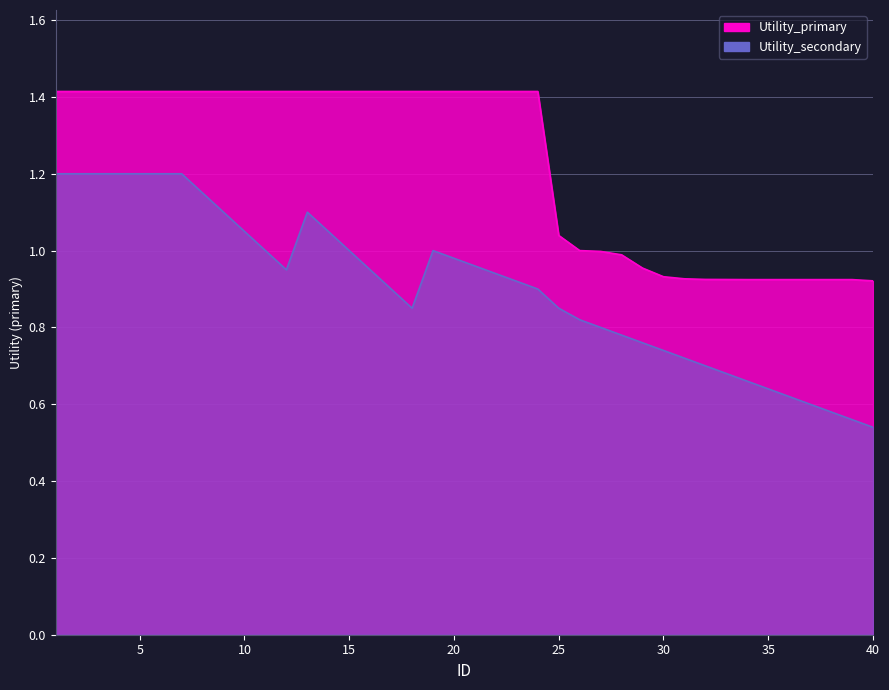

The value of Utility_secondary at 4 is 1.2. True or false?

True